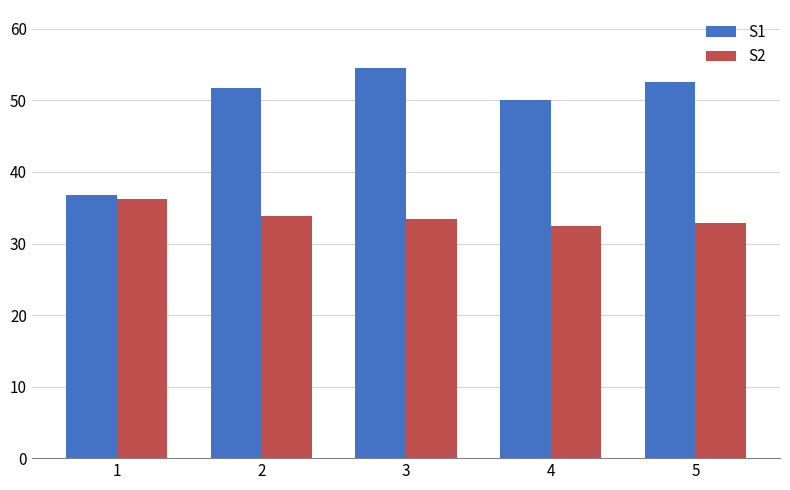

What are all the series names shown in the legend?

S1, S2